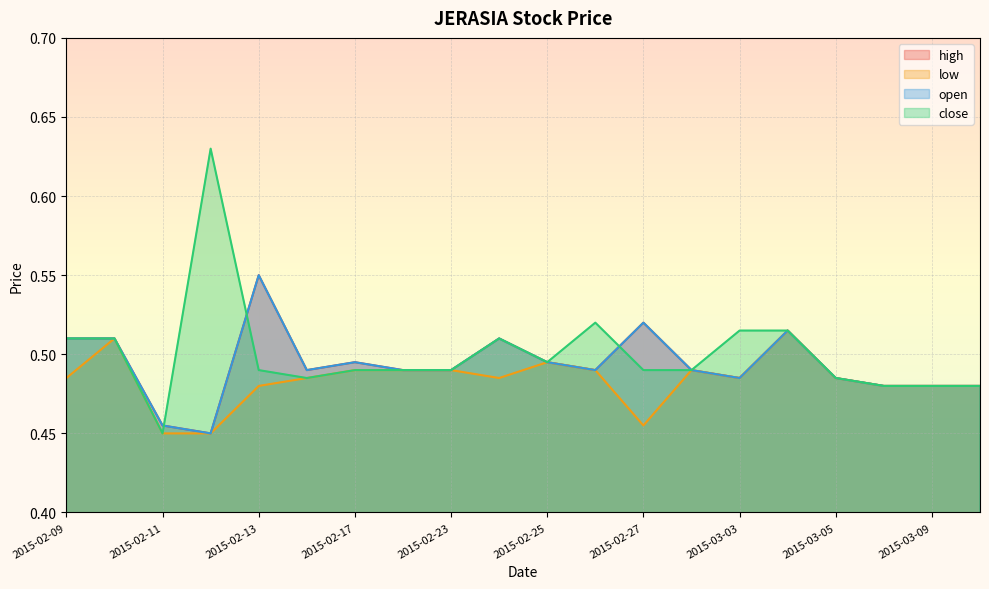

Rank the series at 2015-02-23 from highest to lowest value.

high, low, open, close